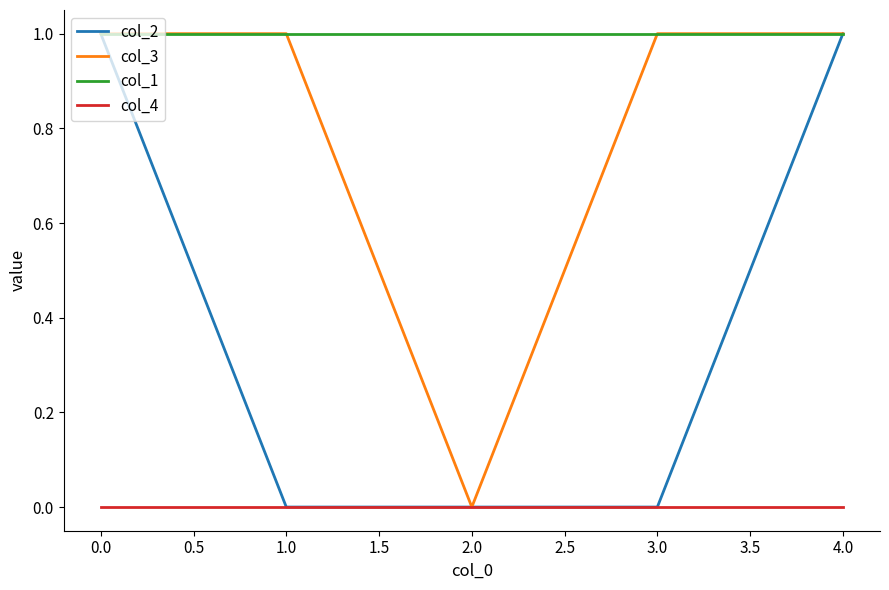

Reading right to left, what are all the values shown in this chart?

col_2: 1	0	0	0	1
col_3: 1	1	0	1	1
col_1: 1	1	1	1	1
col_4: 0	0	0	0	0